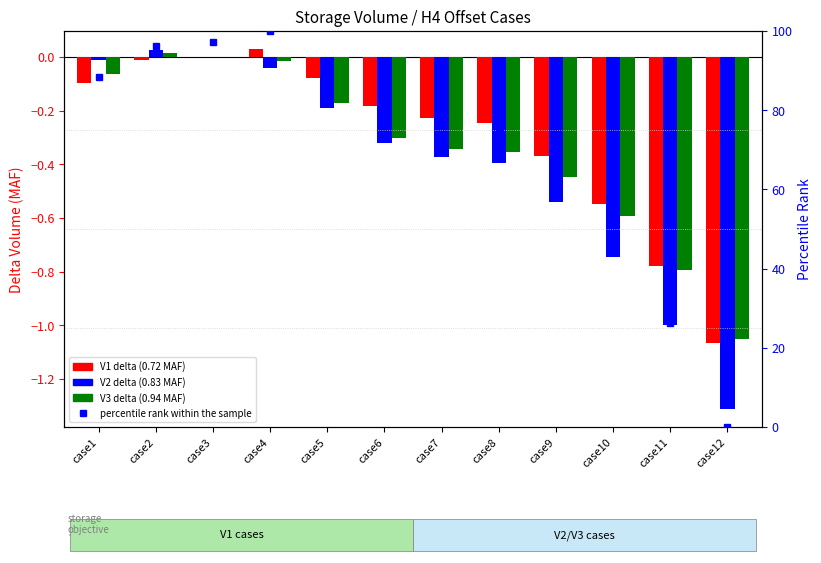

Where is percentile rank within the sample nearest to the value 50?

case10